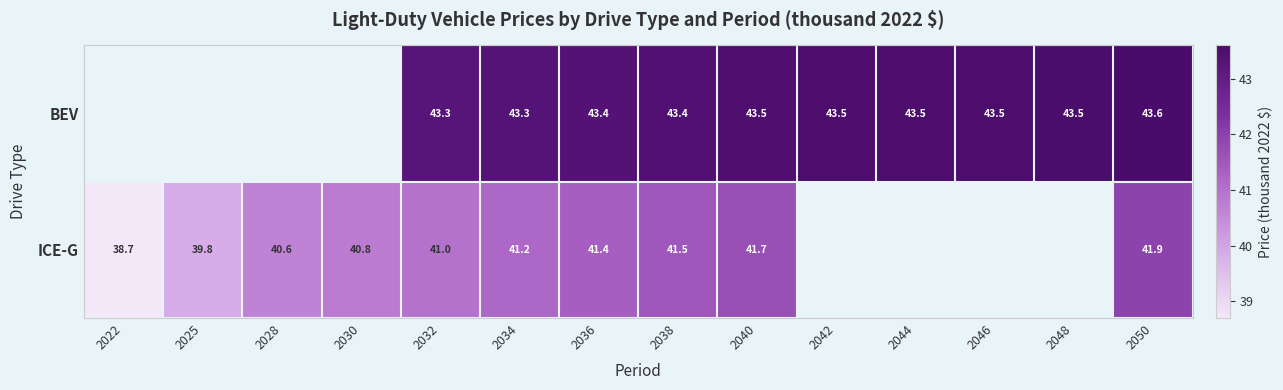

What is the difference between the ICE-G values at 2030 and 2025?

1.0